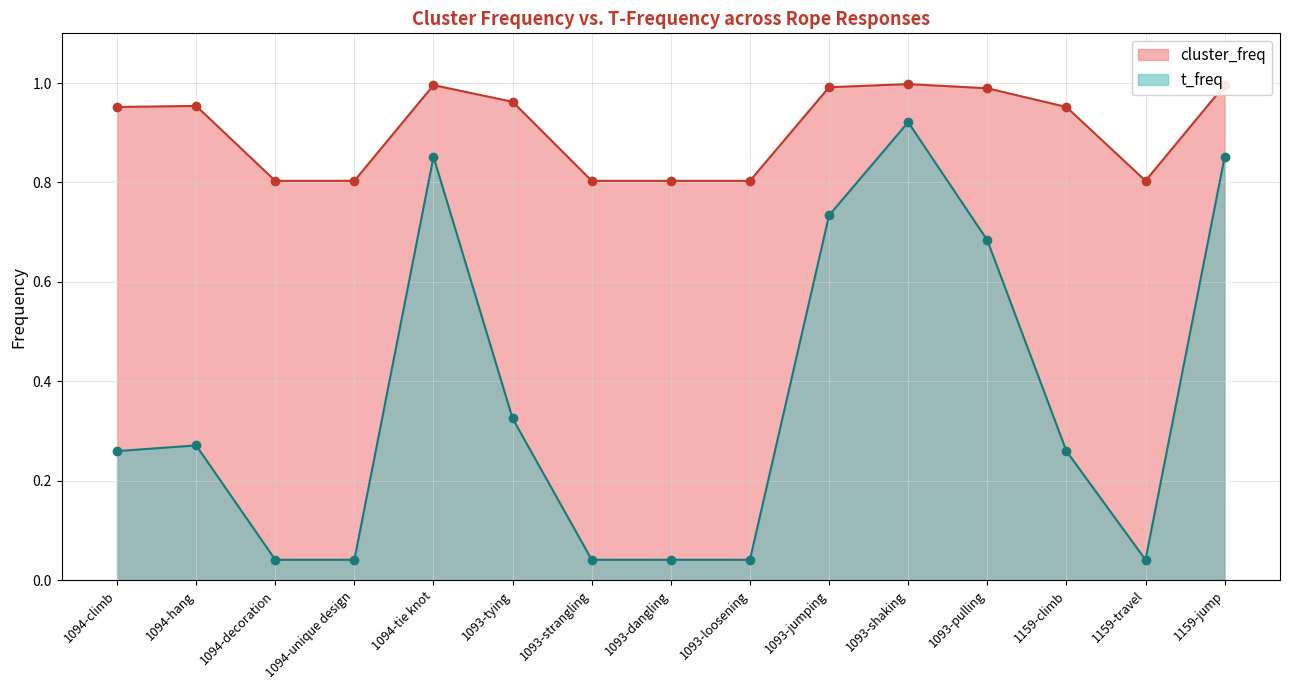

True or false: t_freq has a value of 0.0 at 1093-dangling.

True